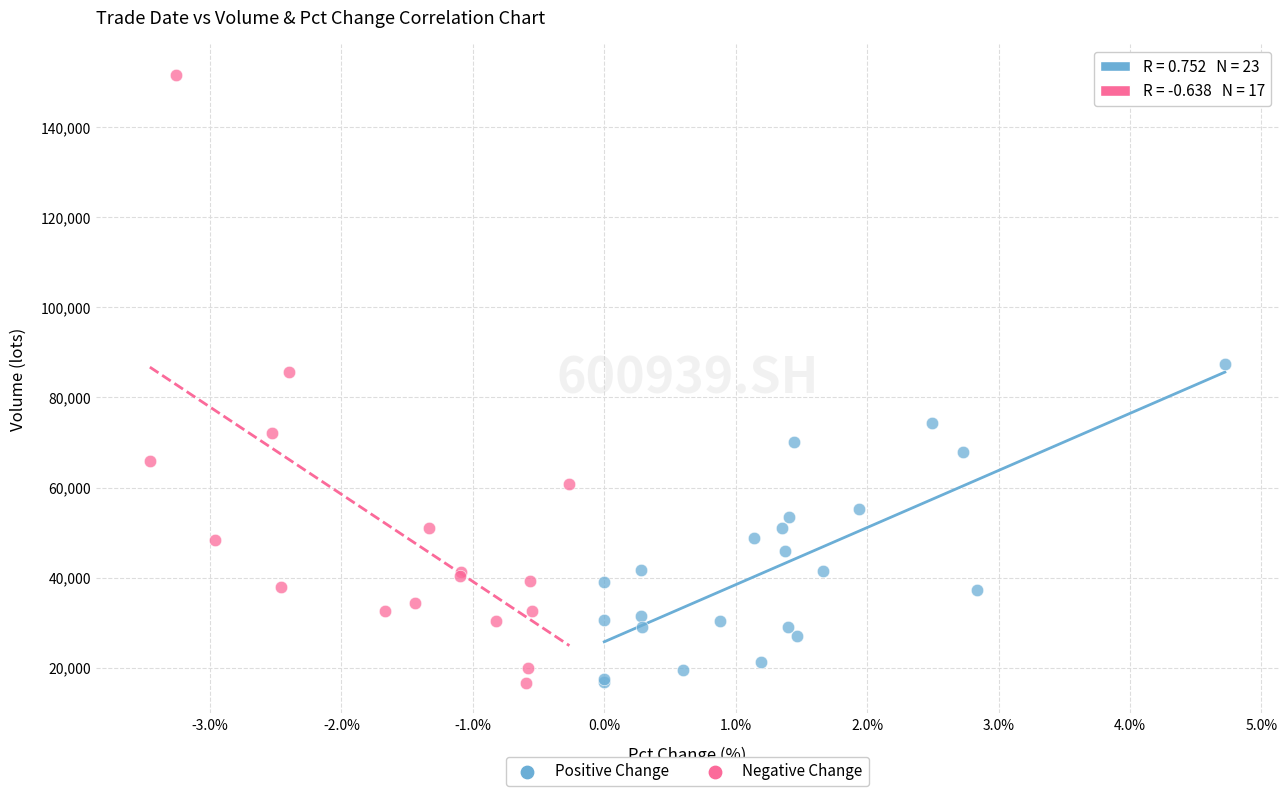

Which series reaches the maximum Y coordinate?

Negative Change